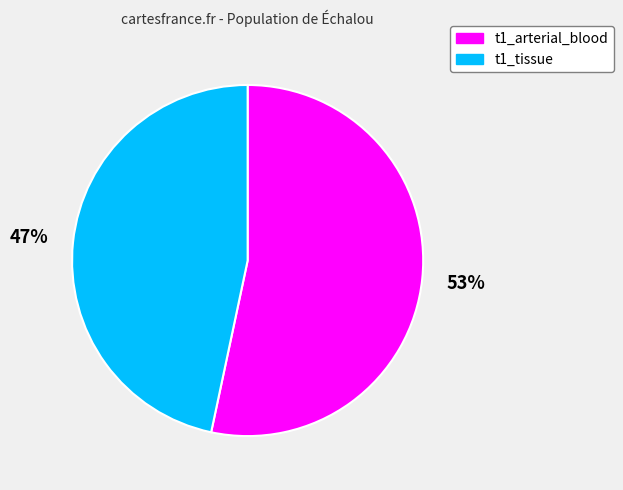

Do t1_arterial_blood and t1_tissue together represent more than half of the pie?

Yes